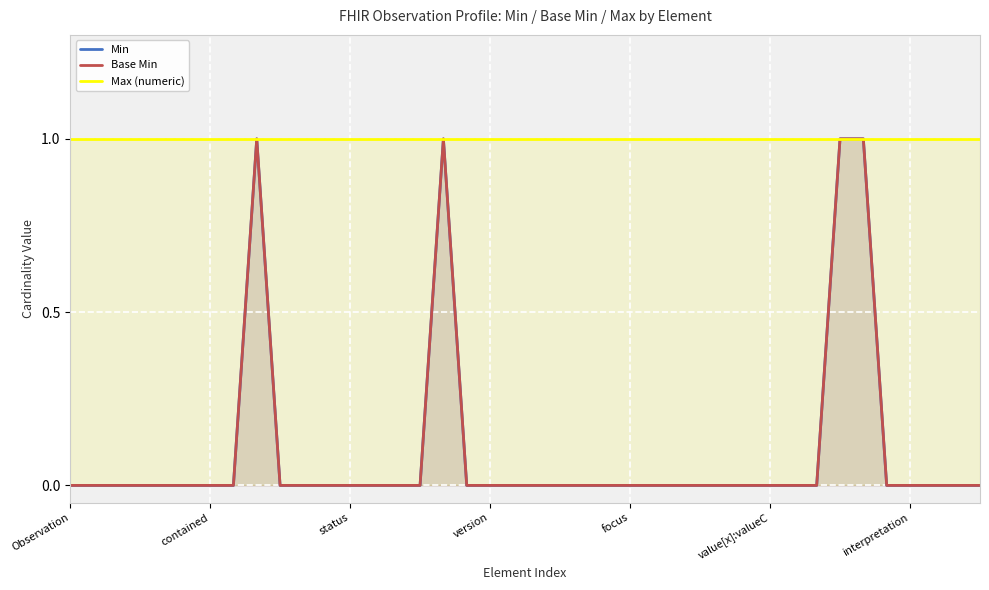

What is the sum of the Min values at 39 and 16?

1